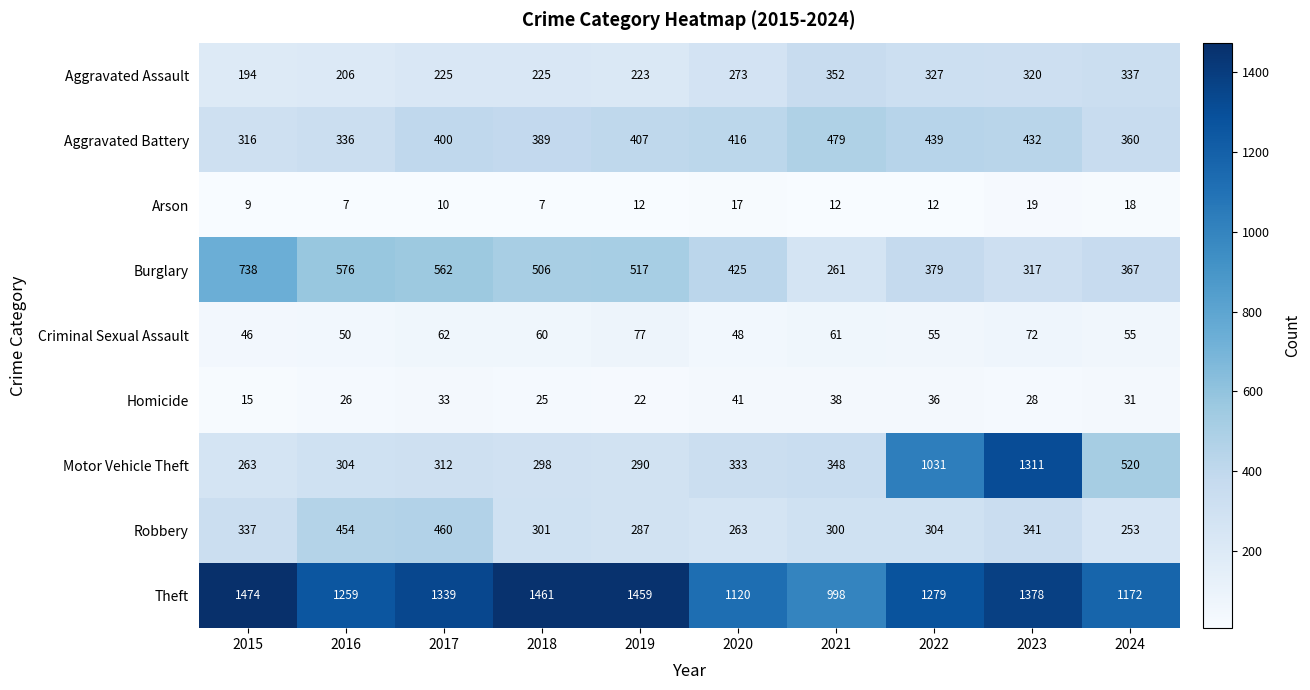

How many data points does each series have?

10